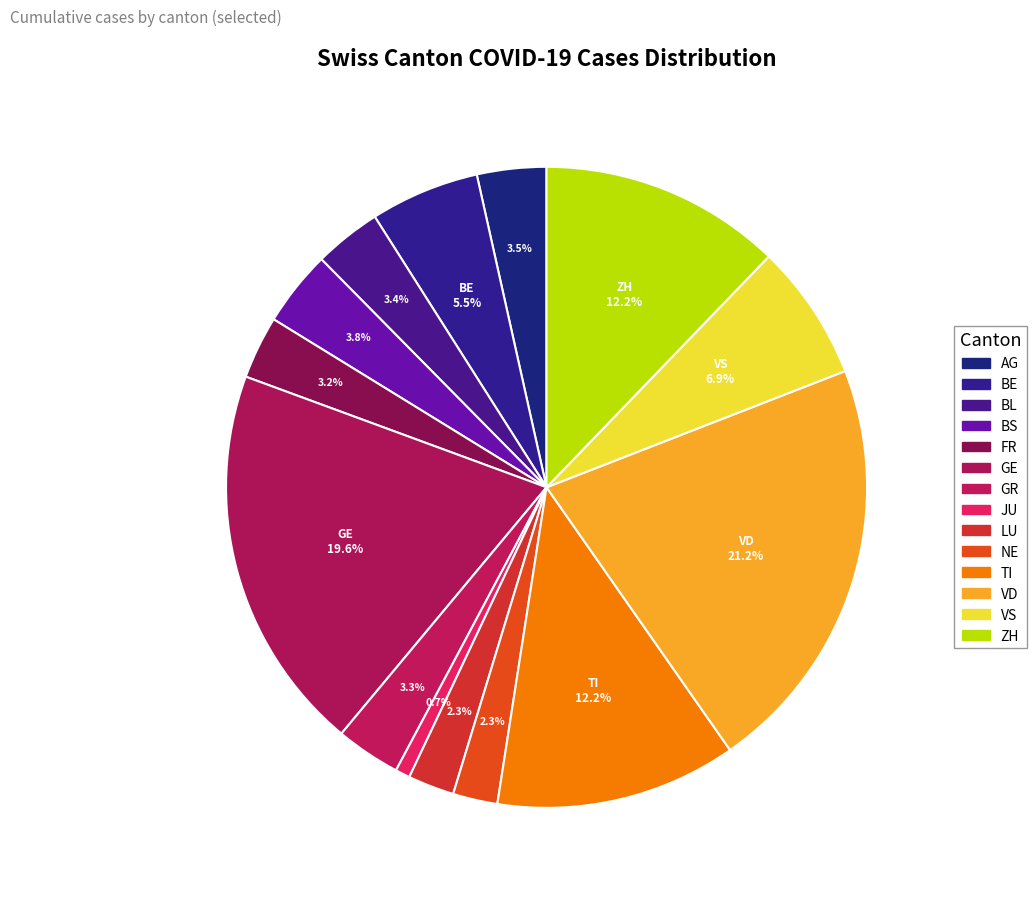

To the nearest percent, what is the average slice percentage?

7%